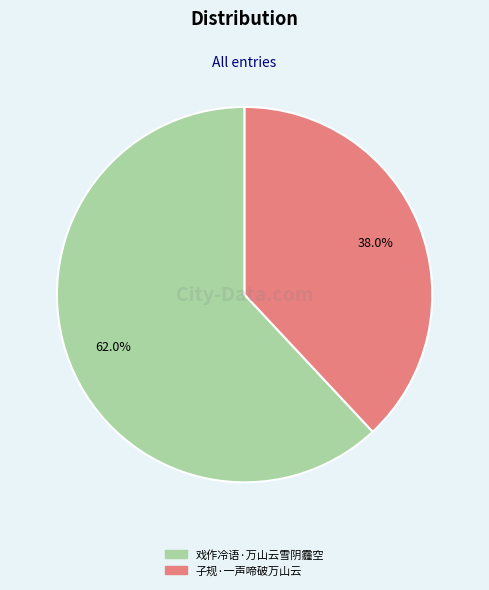

To the nearest percent, what percentage of the pie is 子规·一声啼破万山云?

38%